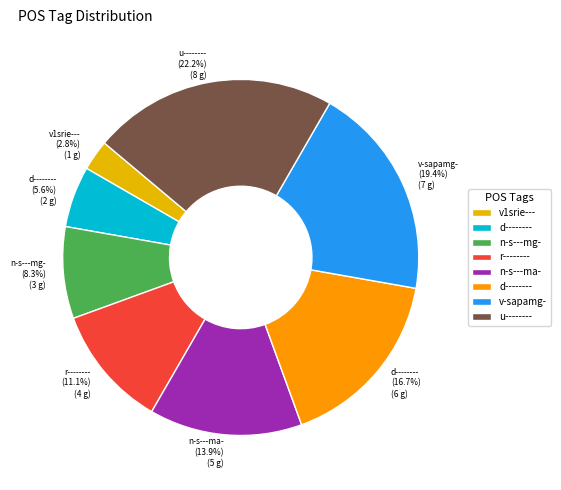

Is there any slice that represents more than half of the pie?

No